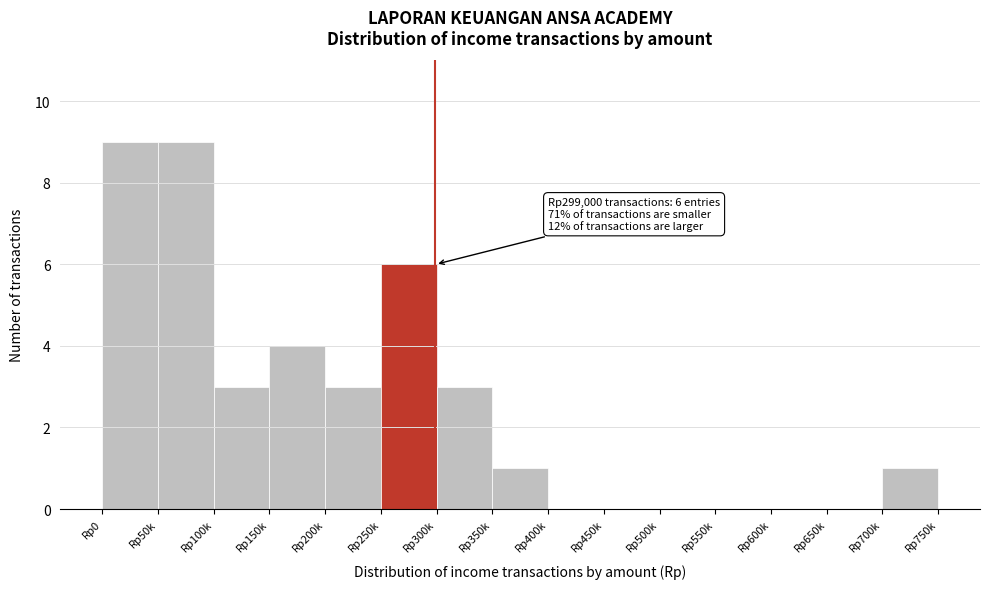

Reading left to right, what are all the values shown in this chart?

Rp0=9	Rp50k=9	Rp100k=3	Rp150k=4	Rp200k=3	Rp250k=6	Rp300k=3	Rp350k=1	Rp400k=0	Rp450k=0	Rp500k=0	Rp550k=0	Rp600k=0	Rp650k=0	Rp700k=1